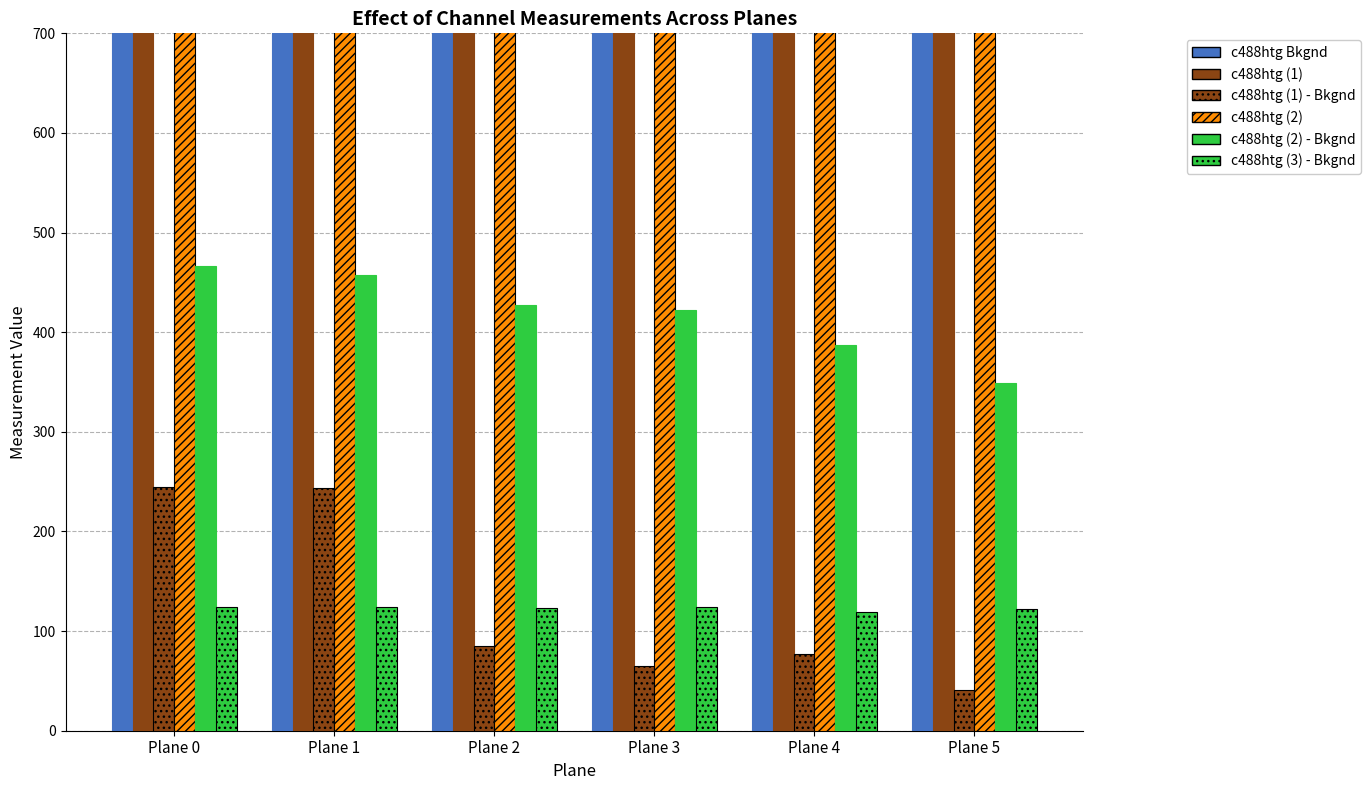

Reading right to left, extract all data points from this chart.

c488htg Bkgnd: Plane 5=6059.8	Plane 4=6059.6	Plane 3=6055.7	Plane 2=6057.4	Plane 1=6056.4	Plane 0=6065.0
c488htg (1): Plane 5=6100.7	Plane 4=6136.7	Plane 3=6120.8	Plane 2=6142.3	Plane 1=6299.6	Plane 0=6309.4
c488htg (1) - Bkgnd: Plane 5=40.9	Plane 4=77.1	Plane 3=65.1	Plane 2=84.9	Plane 1=243.2	Plane 0=244.4
c488htg (2): Plane 5=6408.6	Plane 4=6447.0	Plane 3=6478.1	Plane 2=6485.2	Plane 1=6513.4	Plane 0=6531.7
c488htg (2) - Bkgnd: Plane 5=348.8	Plane 4=387.4	Plane 3=422.4	Plane 2=427.8	Plane 1=457.0	Plane 0=466.7
c488htg (3) - Bkgnd: Plane 5=122.7	Plane 4=119.3	Plane 3=124.2	Plane 2=122.8	Plane 1=124.3	Plane 0=123.9